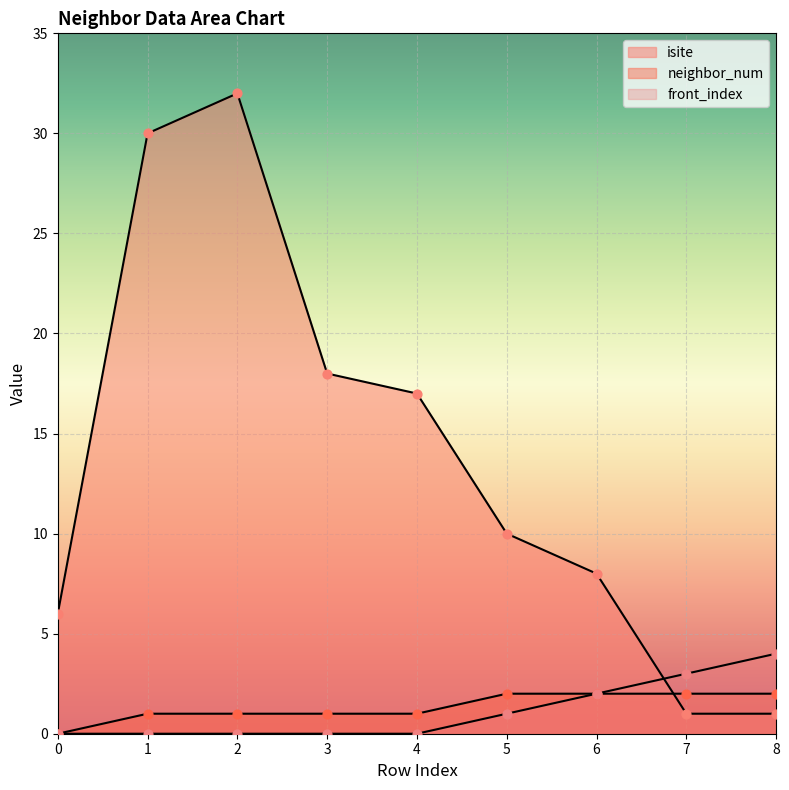

Which series reaches the minimum Y coordinate?

neighbor_num